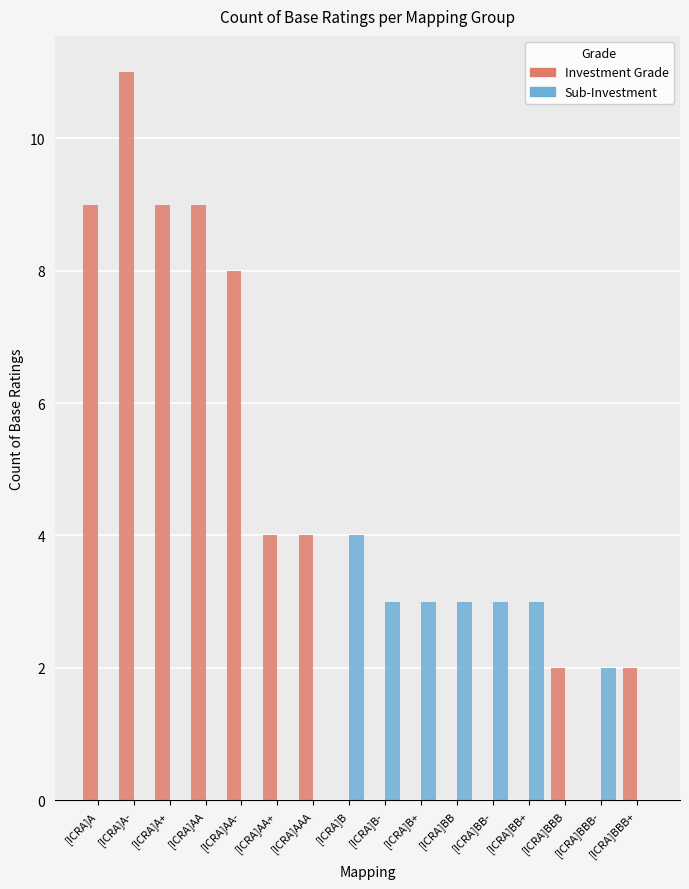

How many distinct data groups are displayed?

2